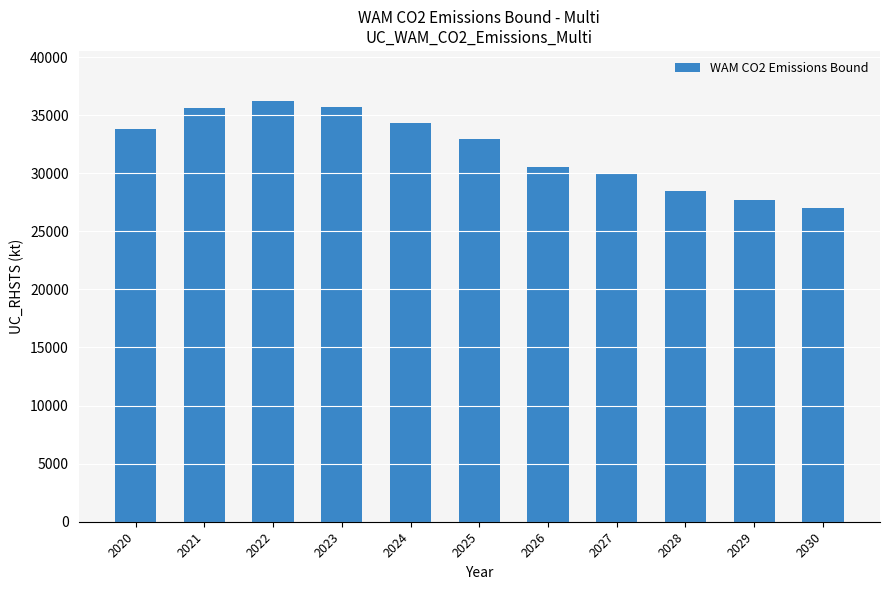

What is the value of the 10th bar from the left?

27699